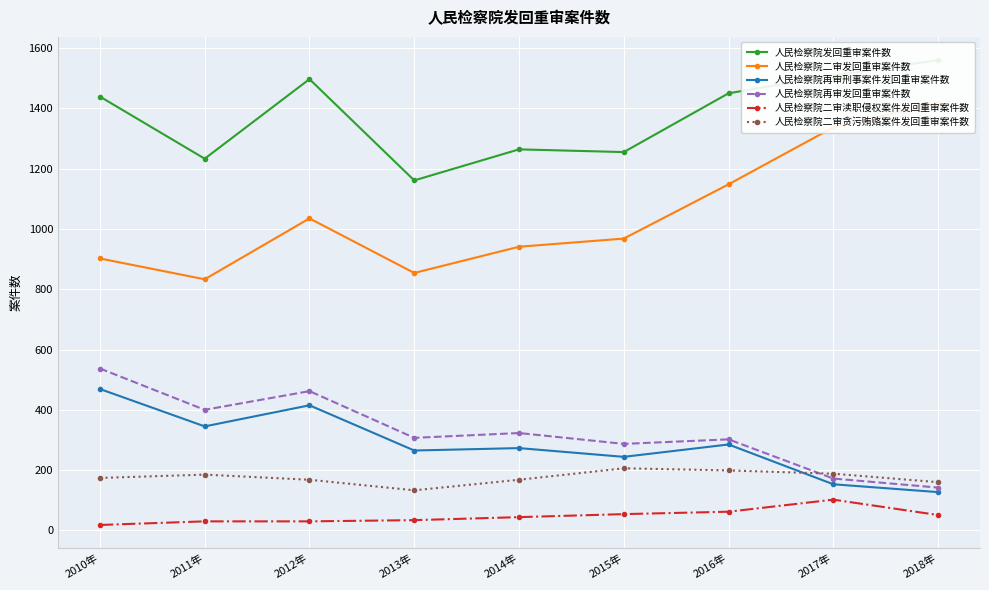

The 人民检察院二审贪污贿赂案件发回重审案件数 series shows 110 at 2012年. True or false?

False